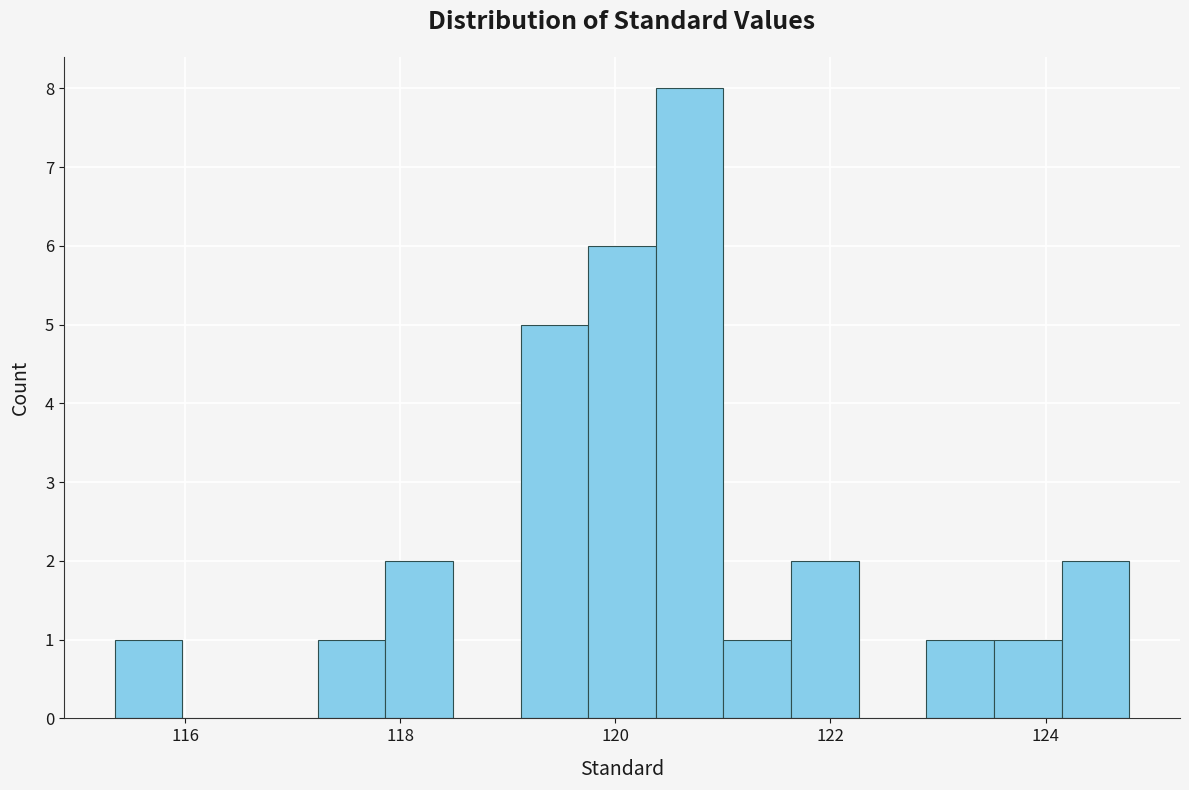

Around what value on the x-axis is the tallest bar? Give the approximate position of its centre, as read against the axis.

120.6